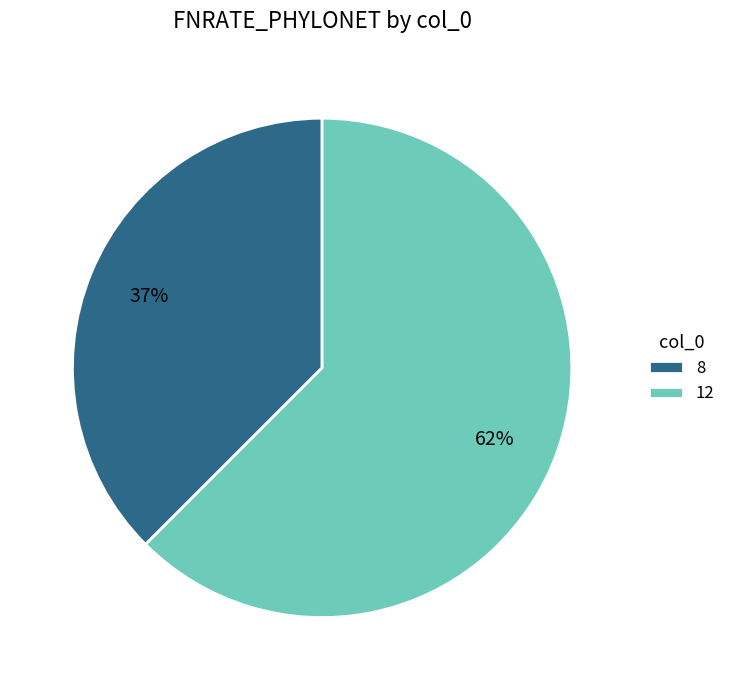

Which slice is the smallest?

8